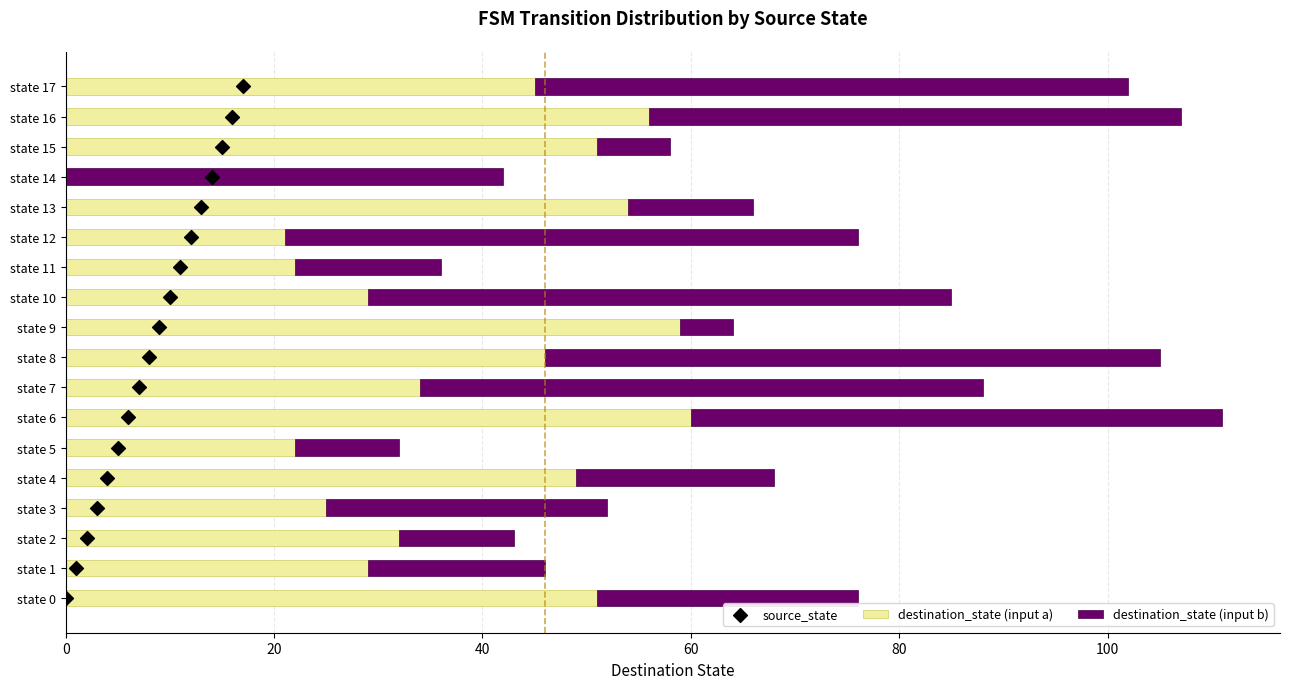

What are all the series names shown in the legend?

destination_state (input a), destination_state (input b), source_state